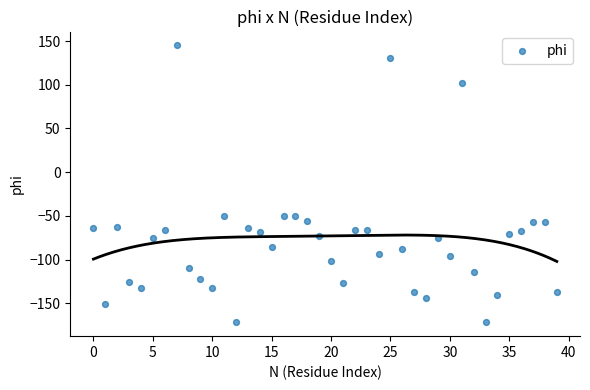

What is the range of Y values (max minus min)?

316.8